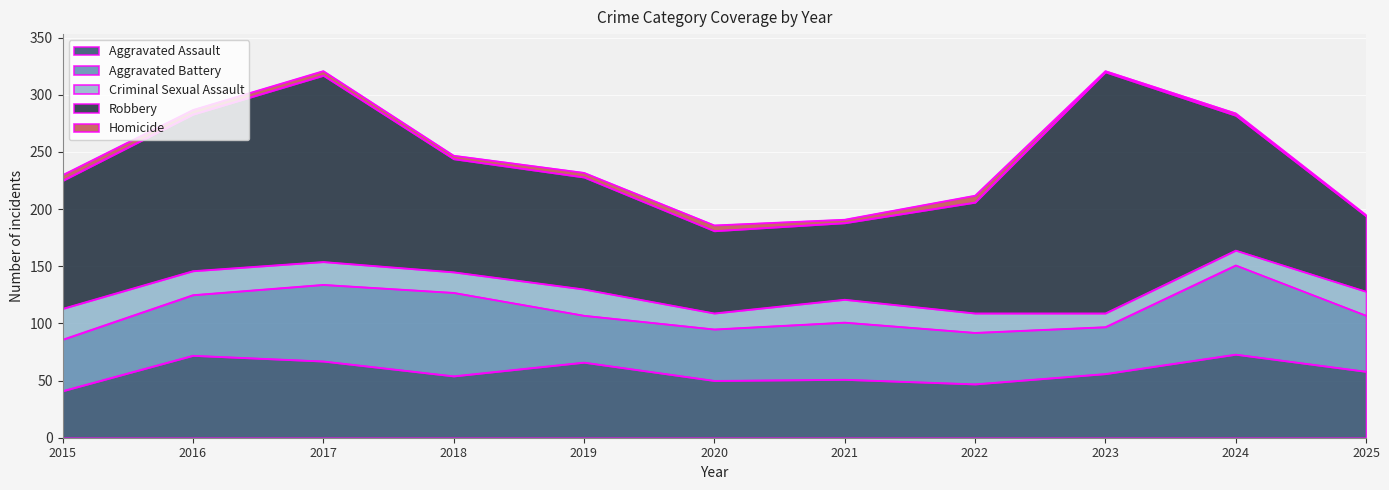

Reading left to right, what are all the values shown in this chart?

Aggravated Assault: 2015=41	2016=72	2017=67	2018=54	2019=66	2020=50	2021=51	2022=47	2023=56	2024=73	2025=58
Aggravated Battery: 2015=45	2016=53	2017=67	2018=73	2019=41	2020=45	2021=50	2022=45	2023=41	2024=78	2025=49
Criminal Sexual Assault: 2015=27	2016=21	2017=20	2018=18	2019=23	2020=14	2021=20	2022=17	2023=12	2024=13	2025=21
Robbery: 2015=112	2016=137	2017=163	2018=99	2019=98	2020=72	2021=67	2022=97	2023=211	2024=118	2025=66
Homicide: 2015=5	2016=4	2017=4	2018=3	2019=4	2020=5	2021=3	2022=6	2023=1	2024=2	2025=1